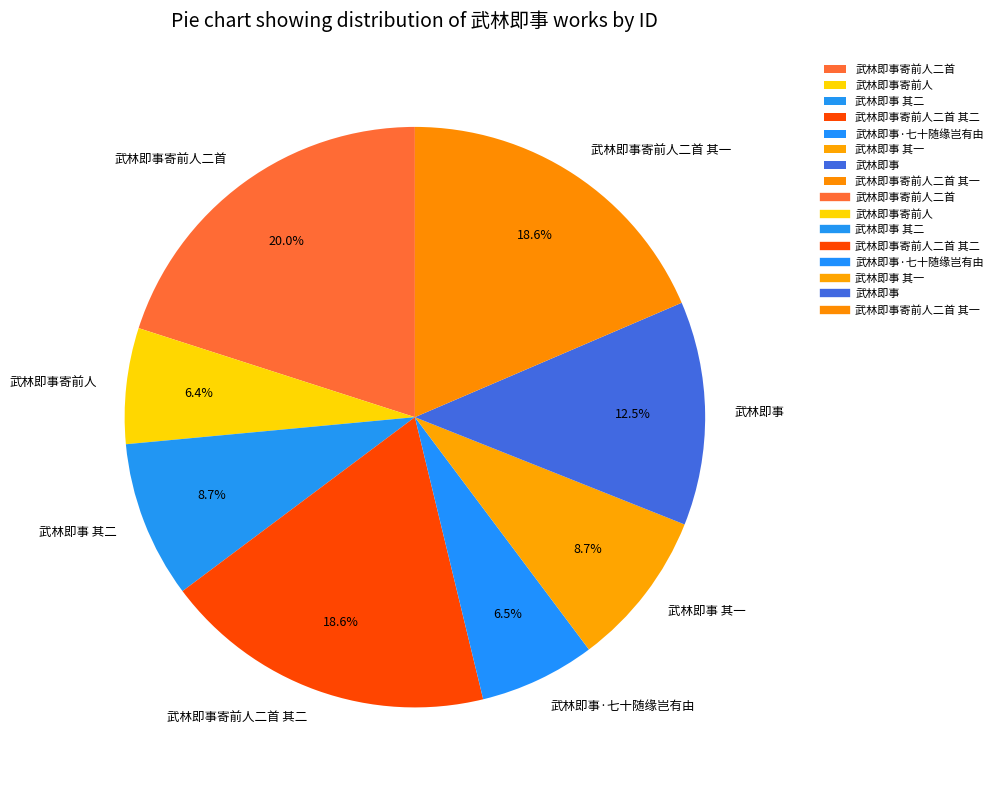

What is the ratio of the value at 武林即事寄前人二首 to the value at 武林即事·七十随缘岂有由?

3.1